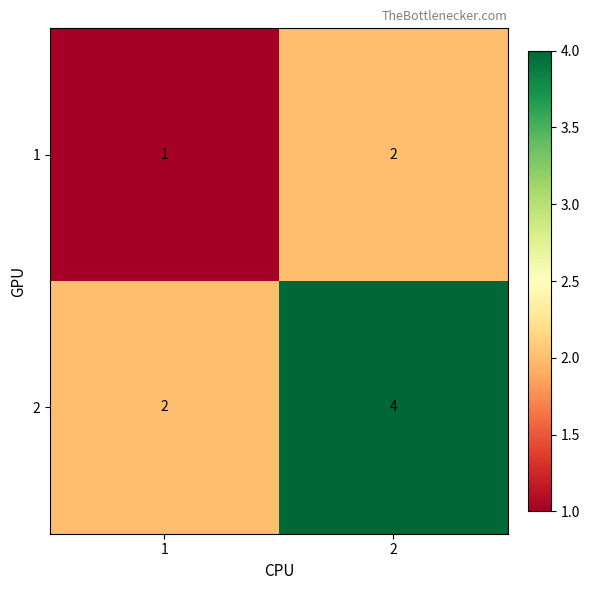

What is the minimum value shown in the chart?

1